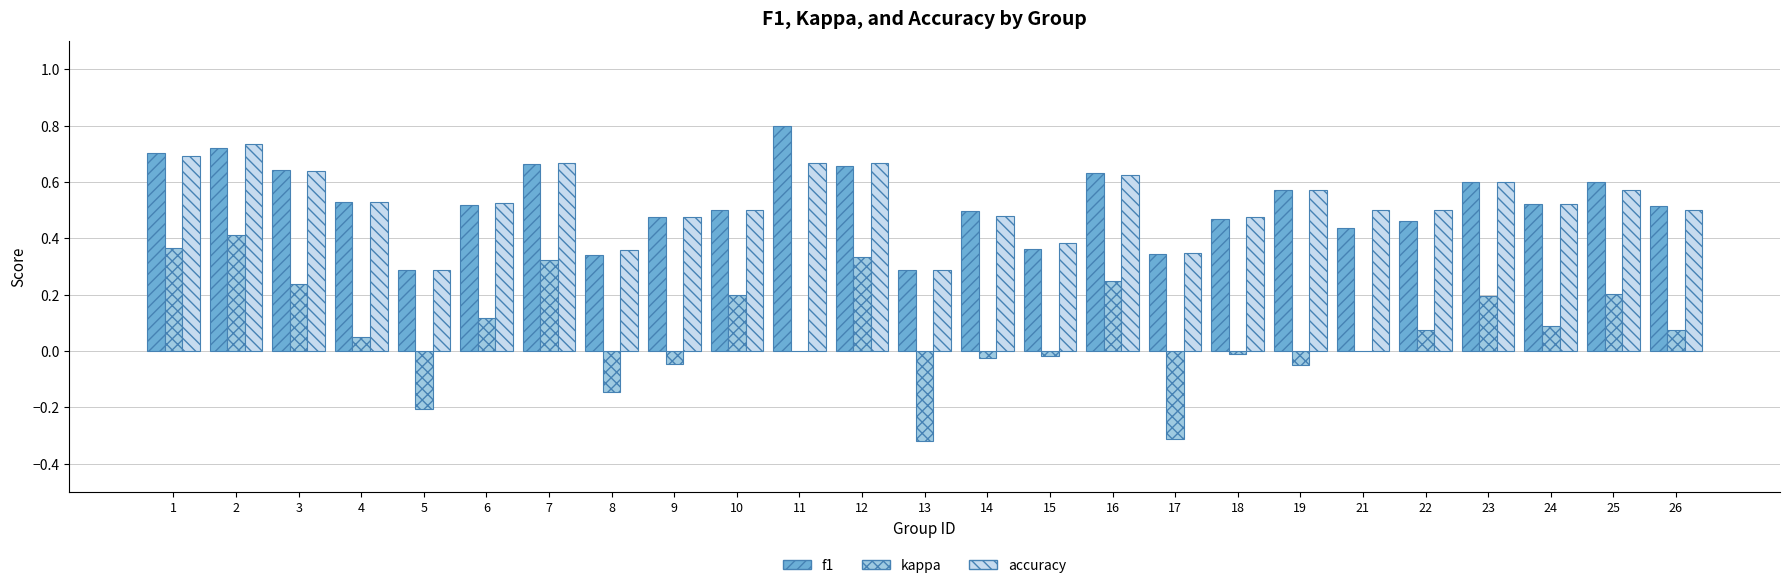

The value of accuracy at 13 is 0.2. True or false?

False